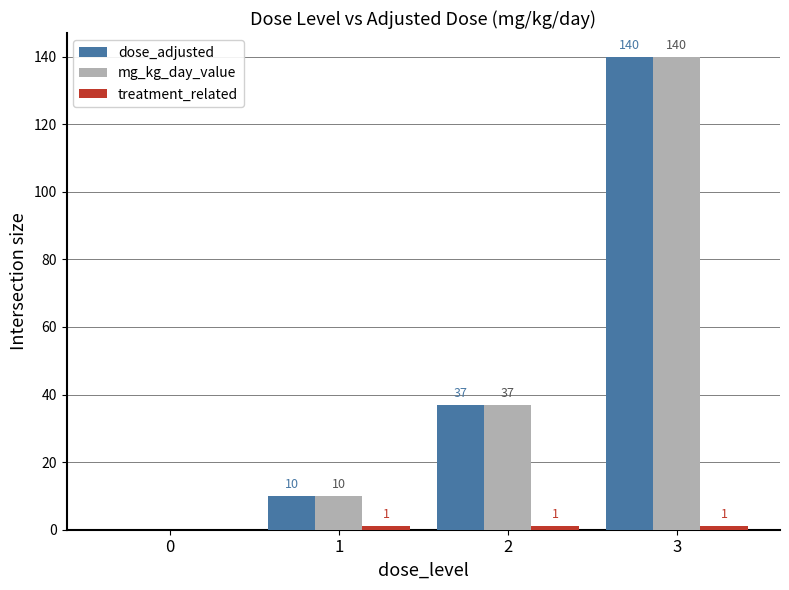

What is the sum of all mg_kg_day_value values?

187